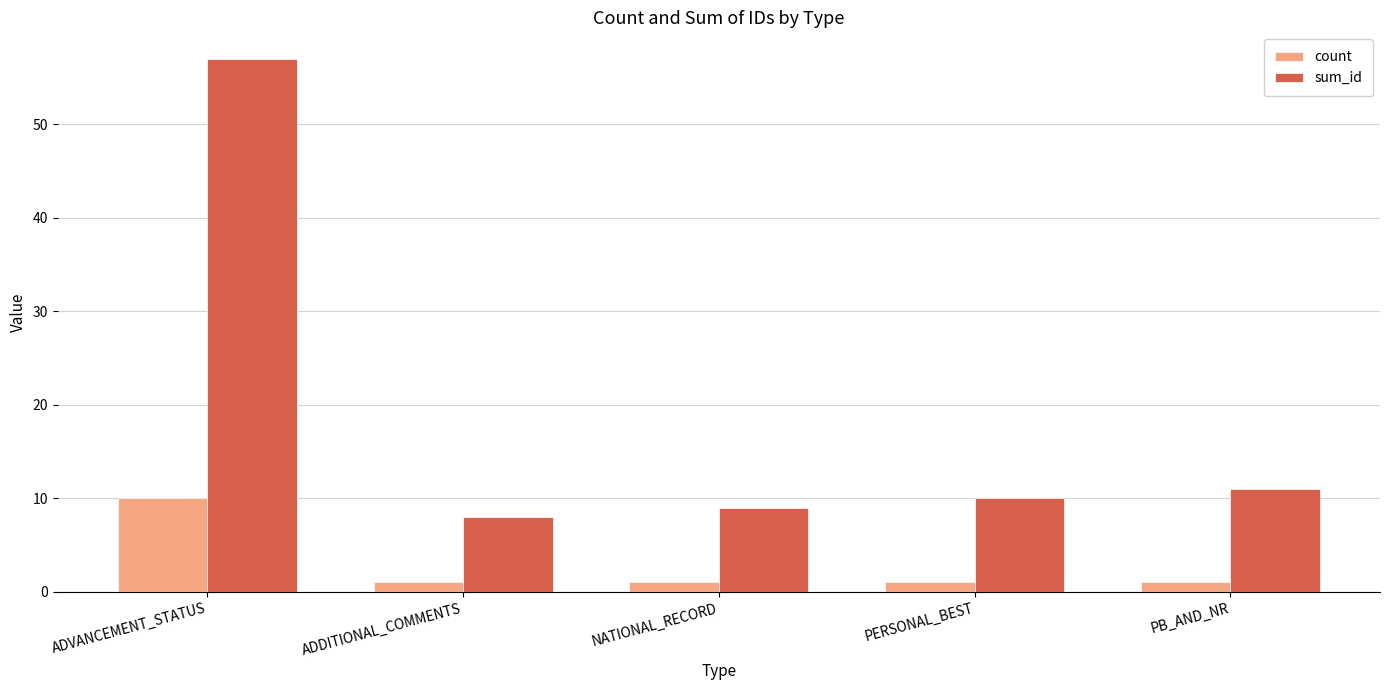

Which series has the largest total across all categories?

sum_id